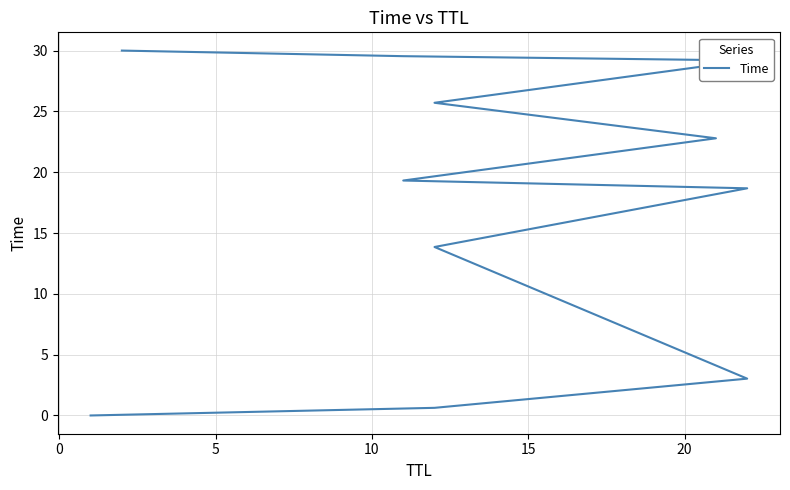

What is the approximate value at 10?

30.0